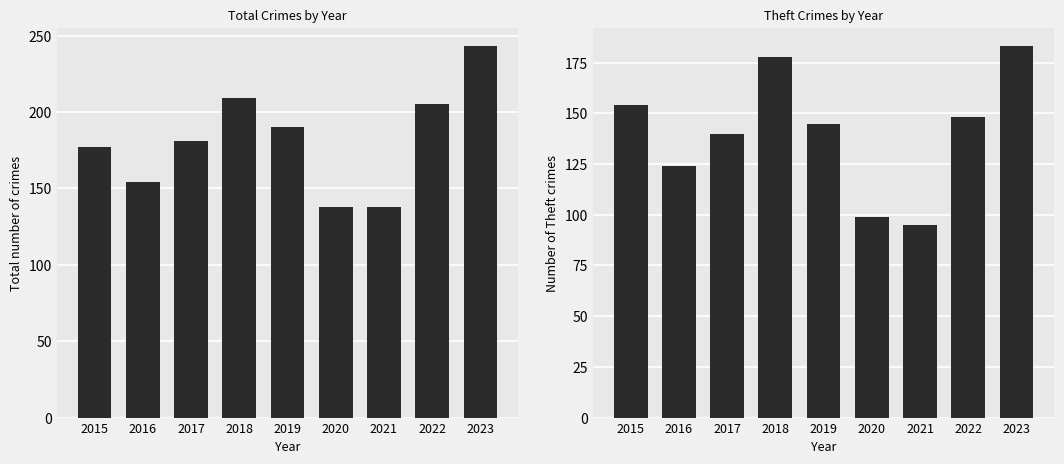

What is the minimum value shown in the chart?

95